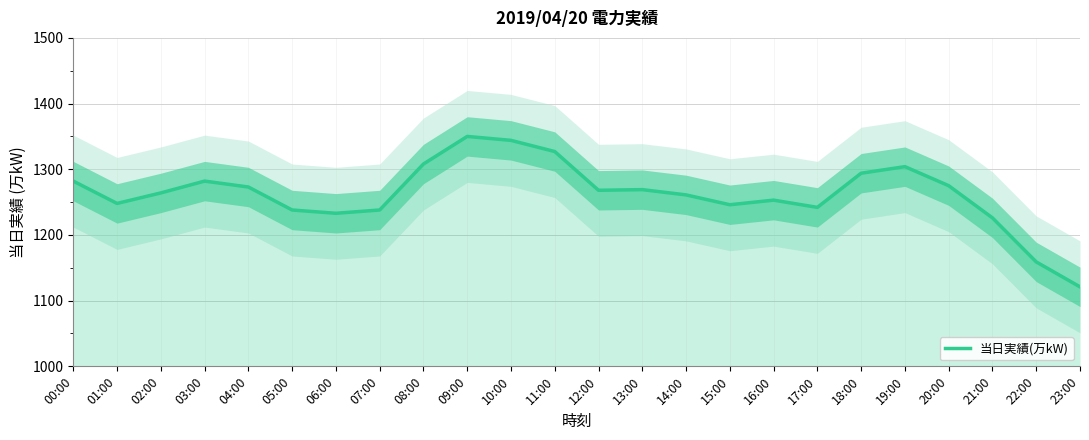

The value at 00:00 is 1282. True or false?

True